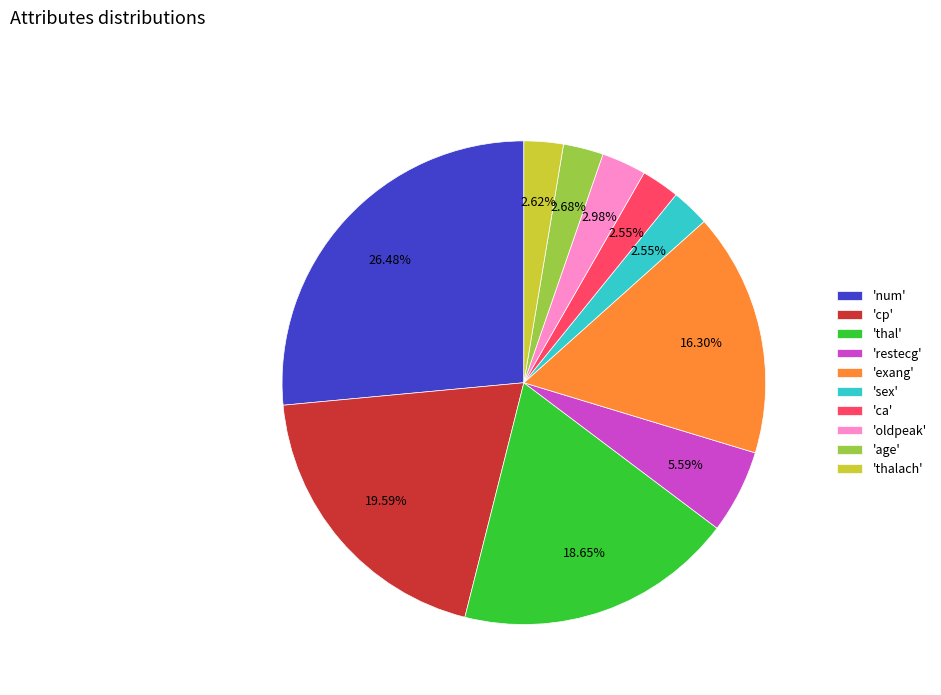

Between 'cp' and 'oldpeak', which is larger?

'cp'